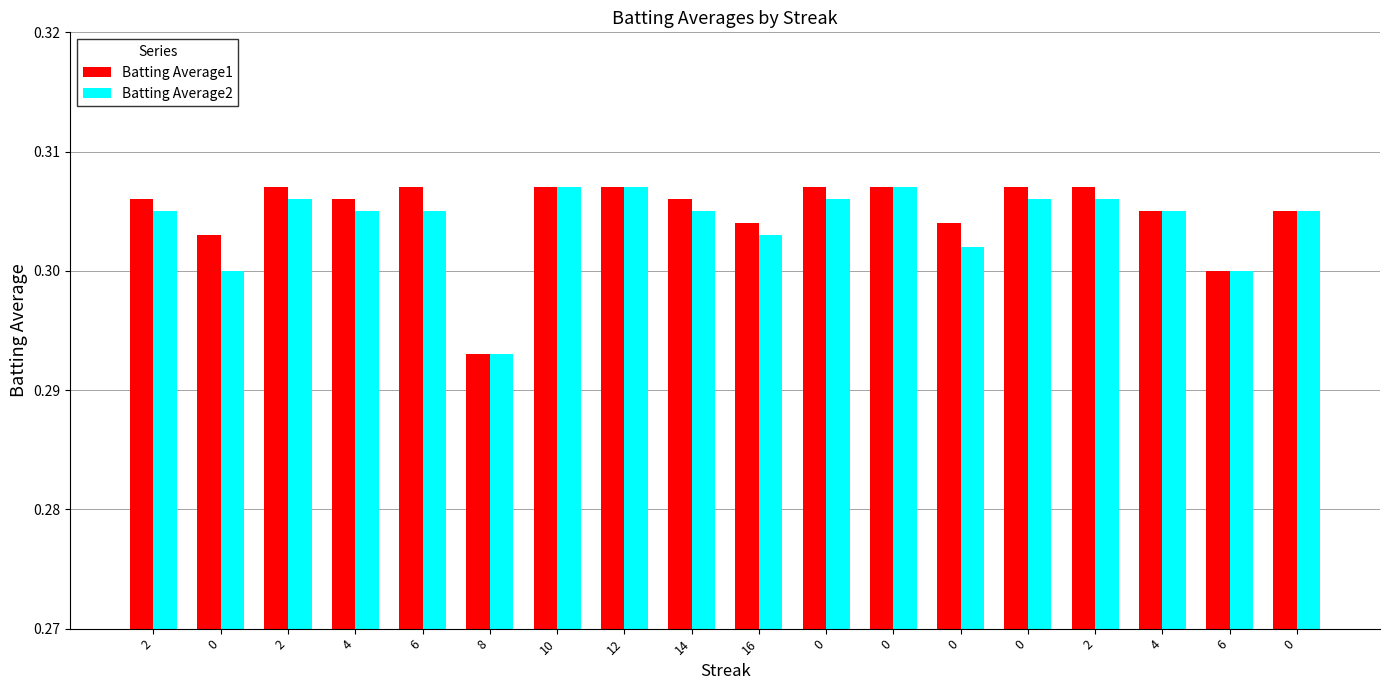

Which series has the largest total across all categories?

Batting Average1